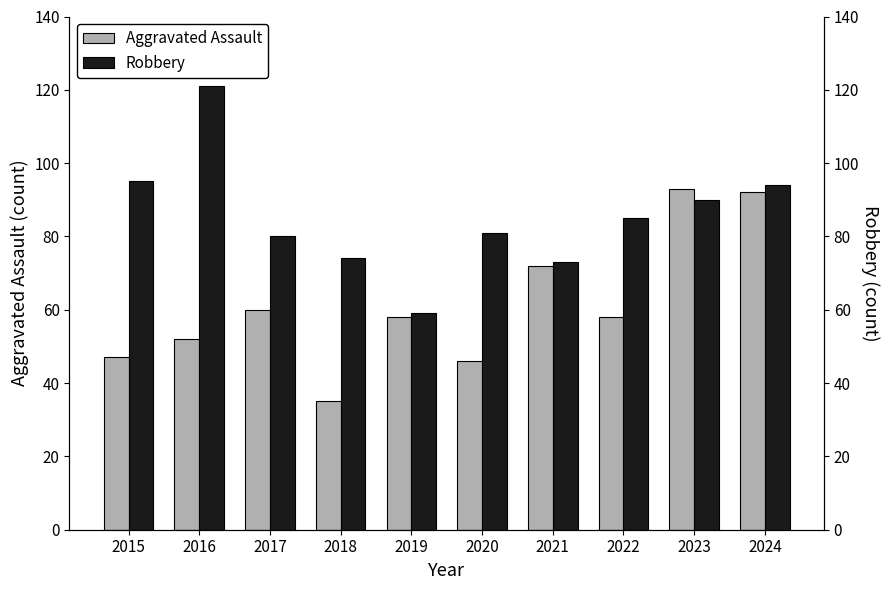

At which label is Robbery closest to 90?

2023